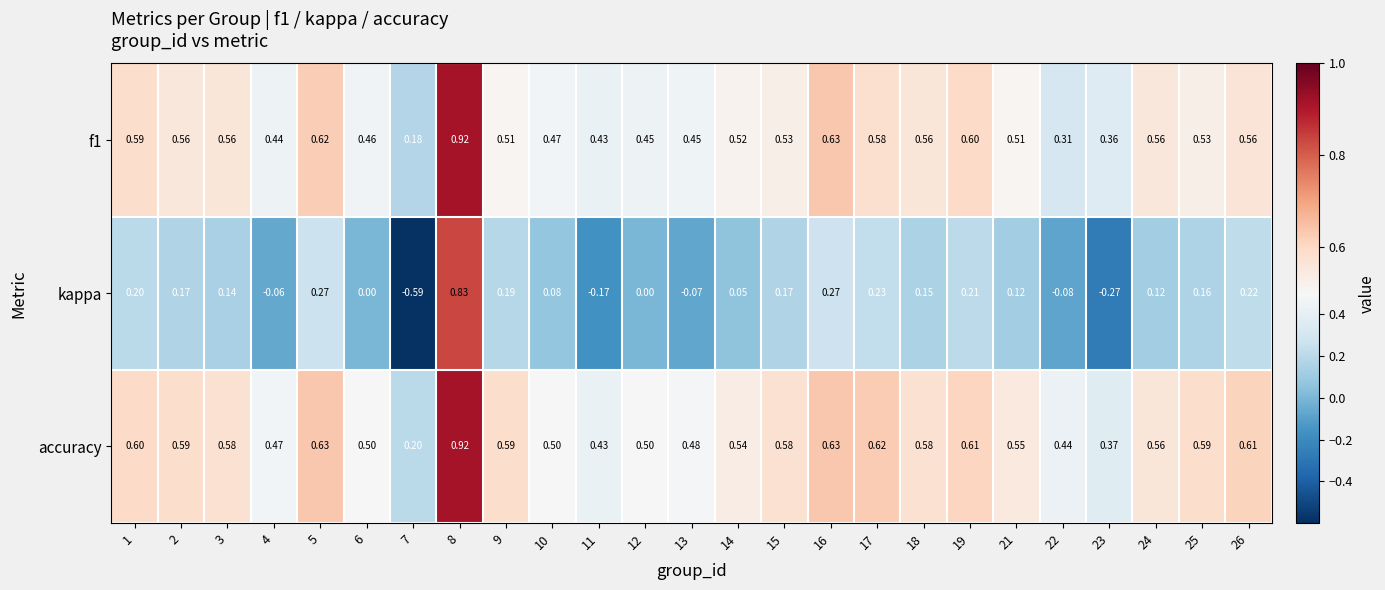

Which series changed the most between 7 and 11?

kappa